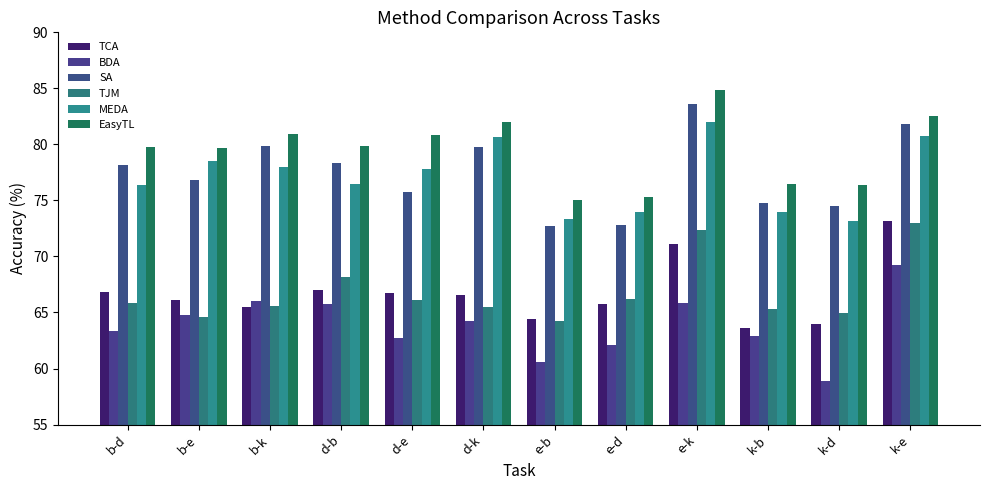

Where is BDA nearest to the value 64?

d-k